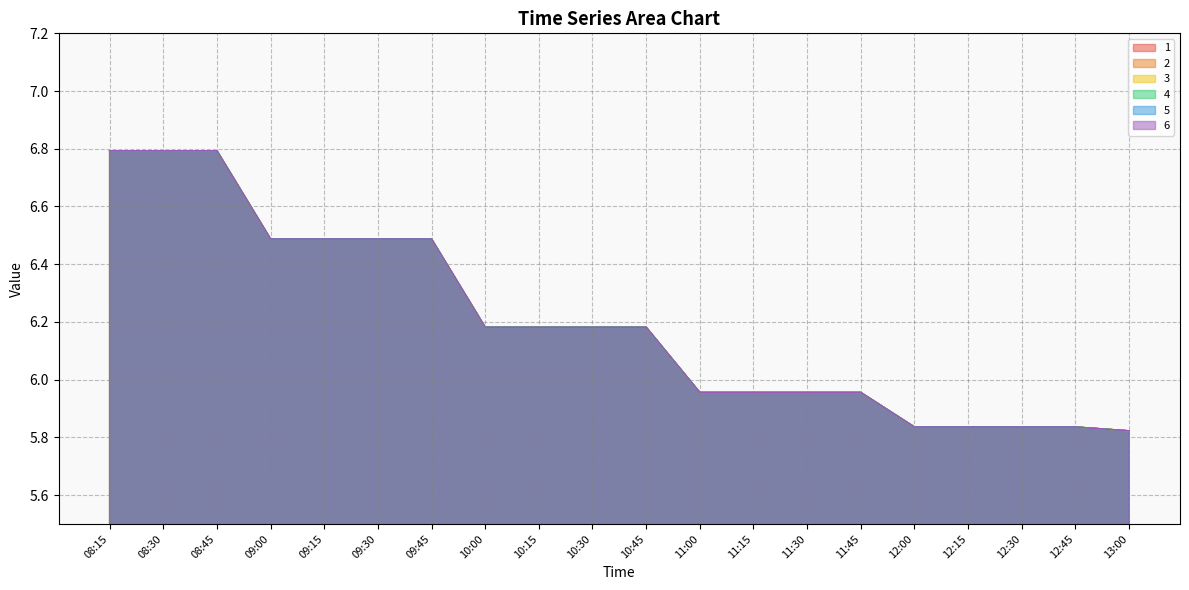

What is the average value of the 6 series?

6.2